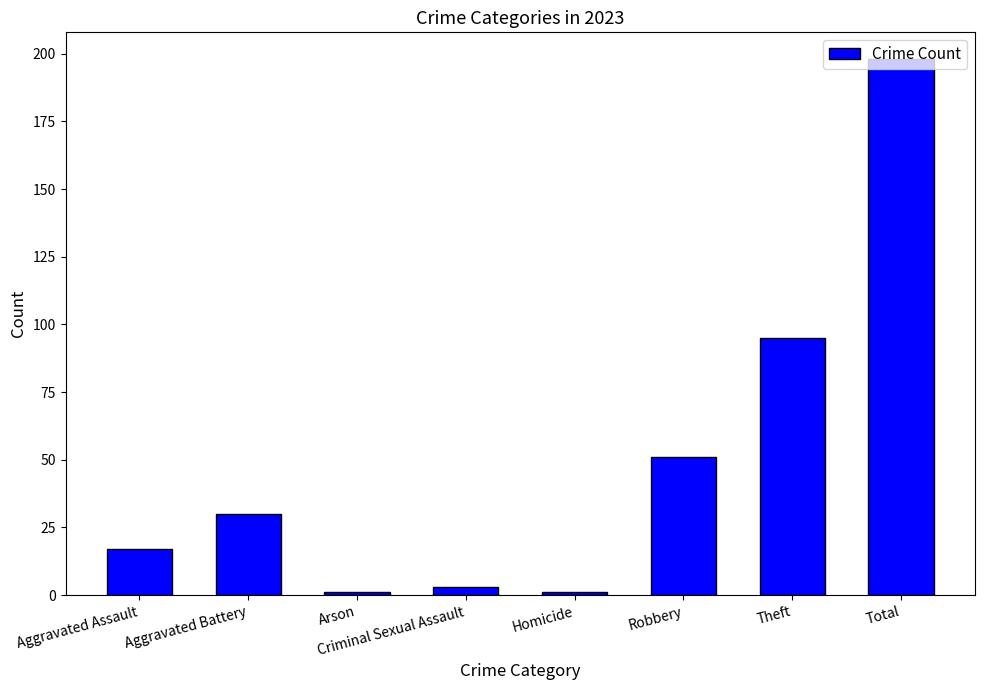

Which has a higher value, Robbery or Total?

Total